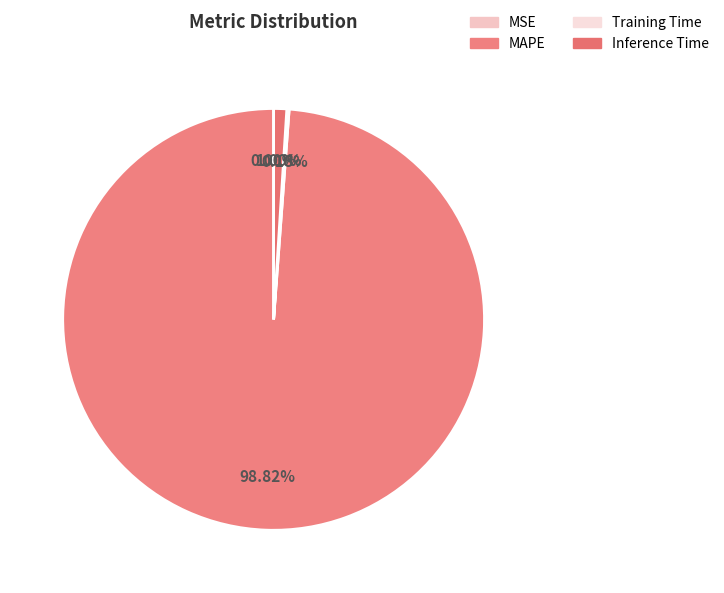

Which slice is the smallest?

MSE